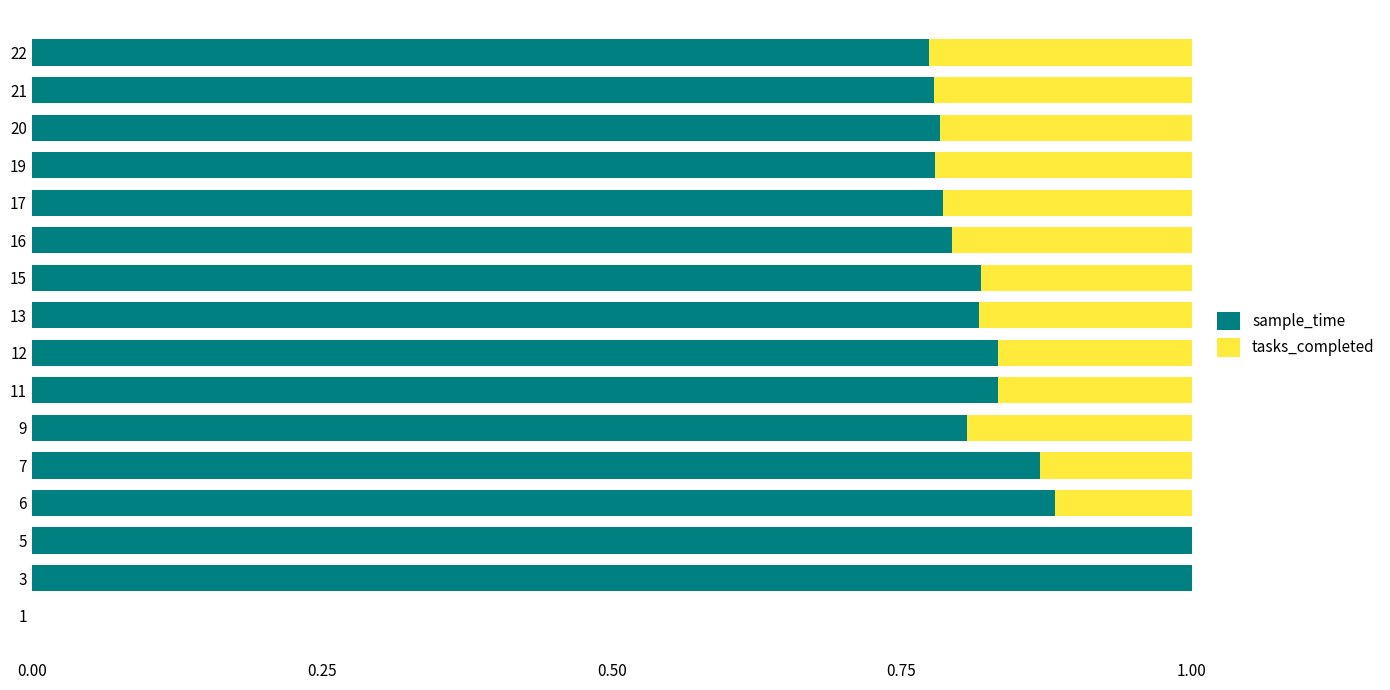

What is the highest value of the sample_time series?

1.0